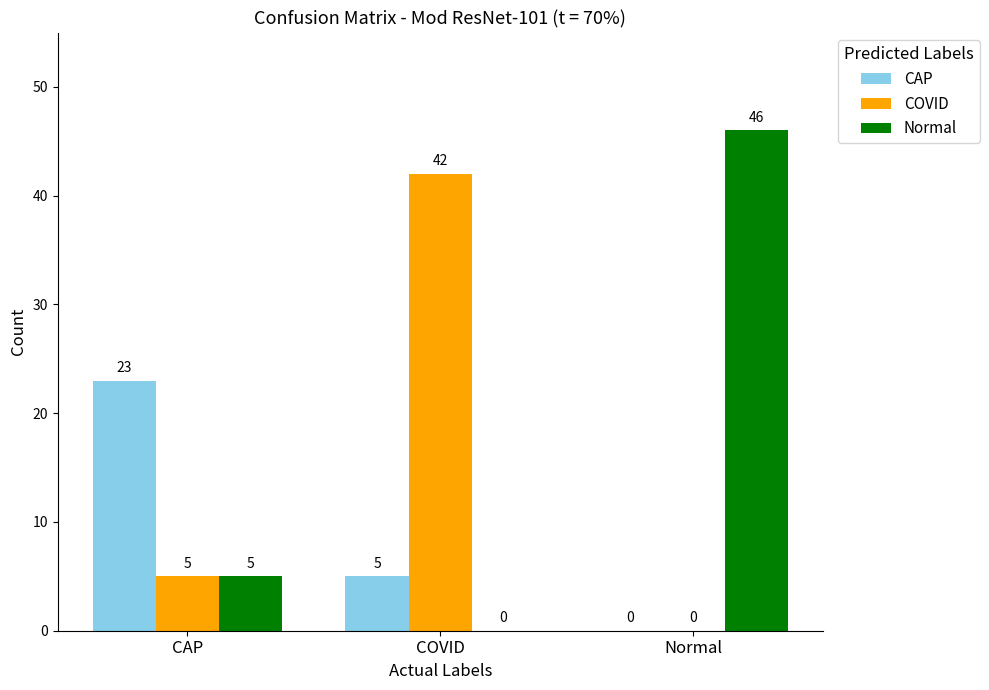

Which series changed the most between COVID and Normal?

Normal